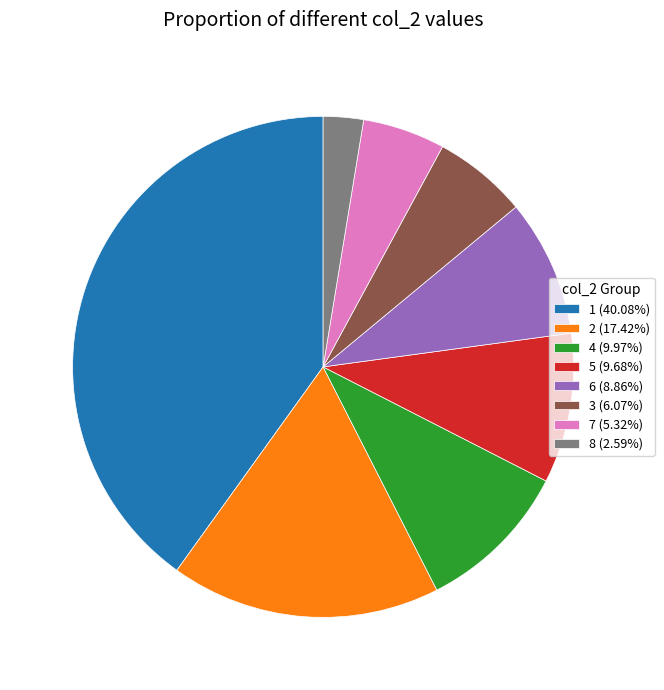

Does 4 (9.97%) represent more than half of the total?

No